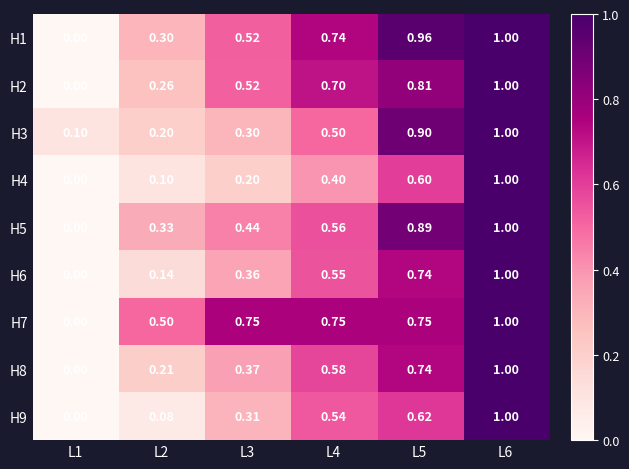

Is the value of H9 at L3 greater than the value of H2 at L6?

No